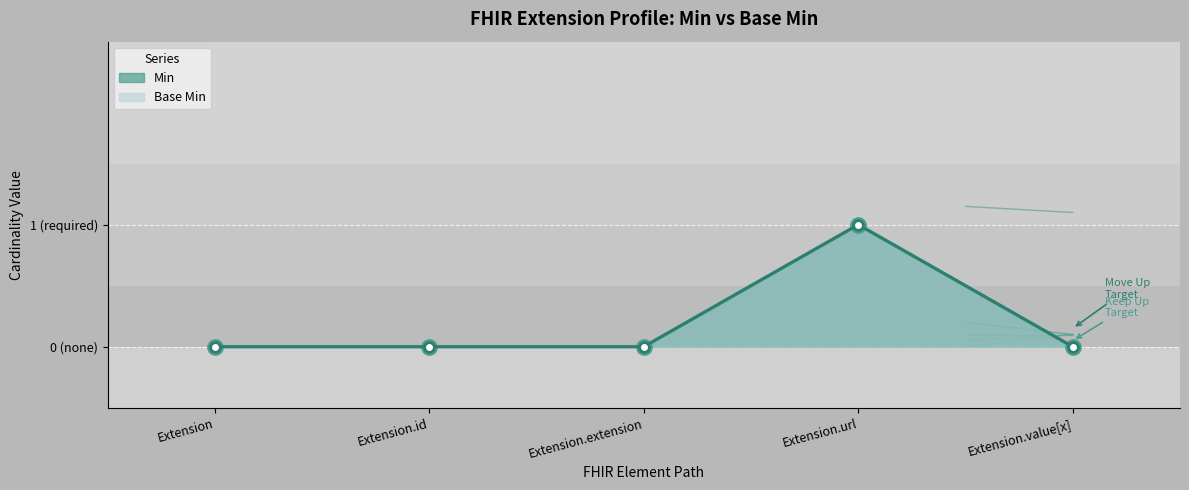

Which label corresponds to the smallest value in the chart?

Extension